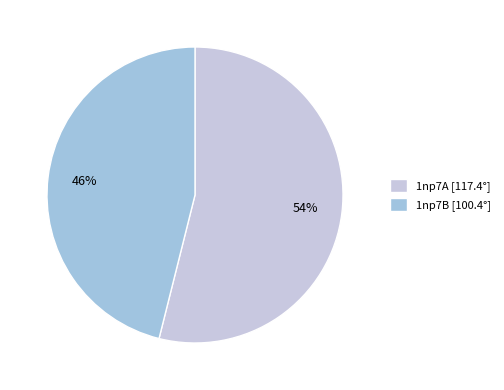

Which category has the biggest portion of the pie?

1np7A